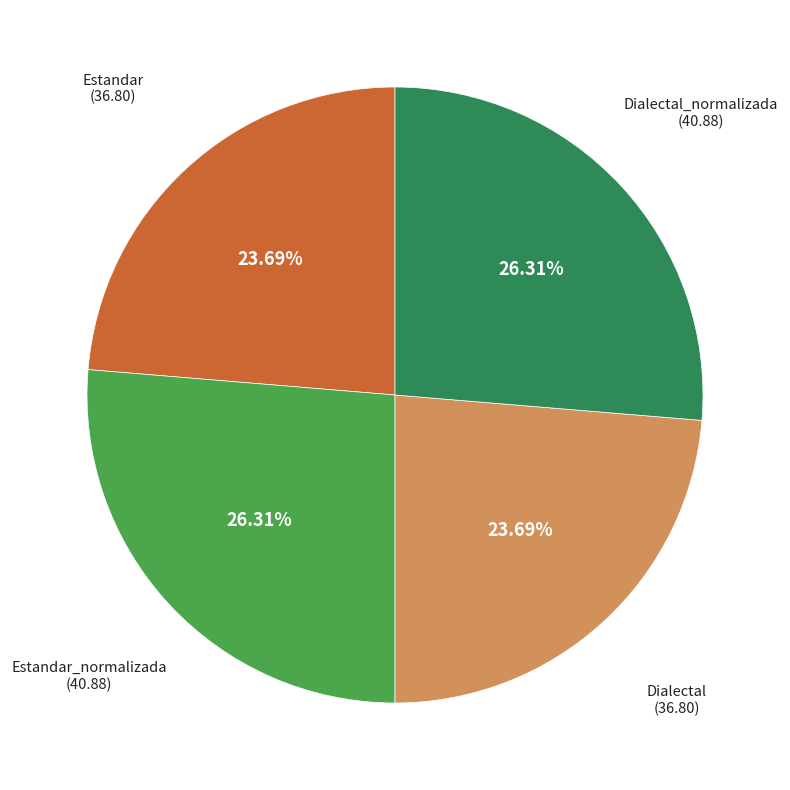

Is there any slice that represents more than half of the pie?

No